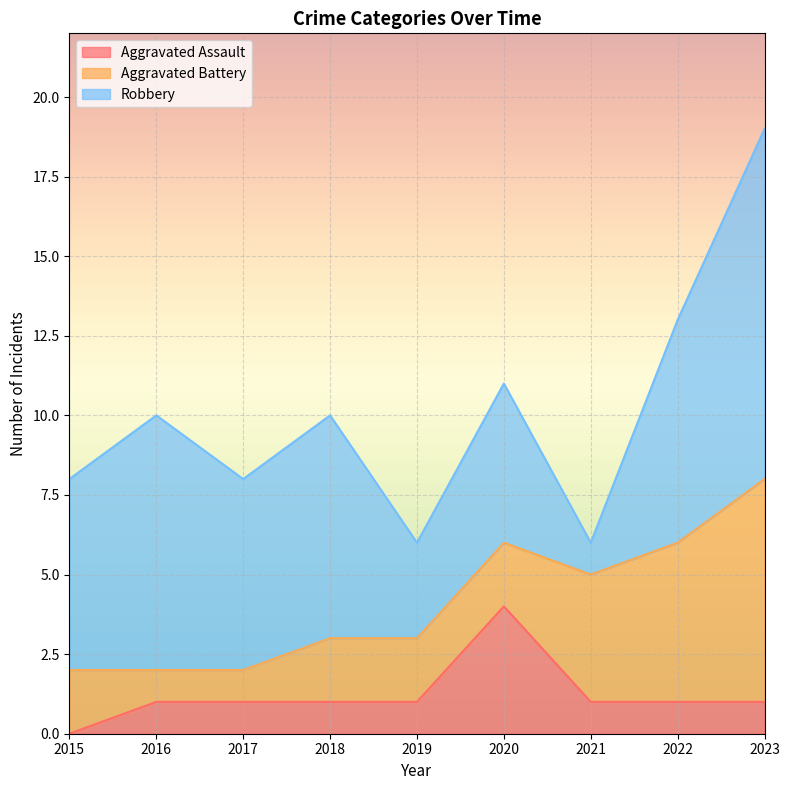

What is the total value across all series at 2017?

8